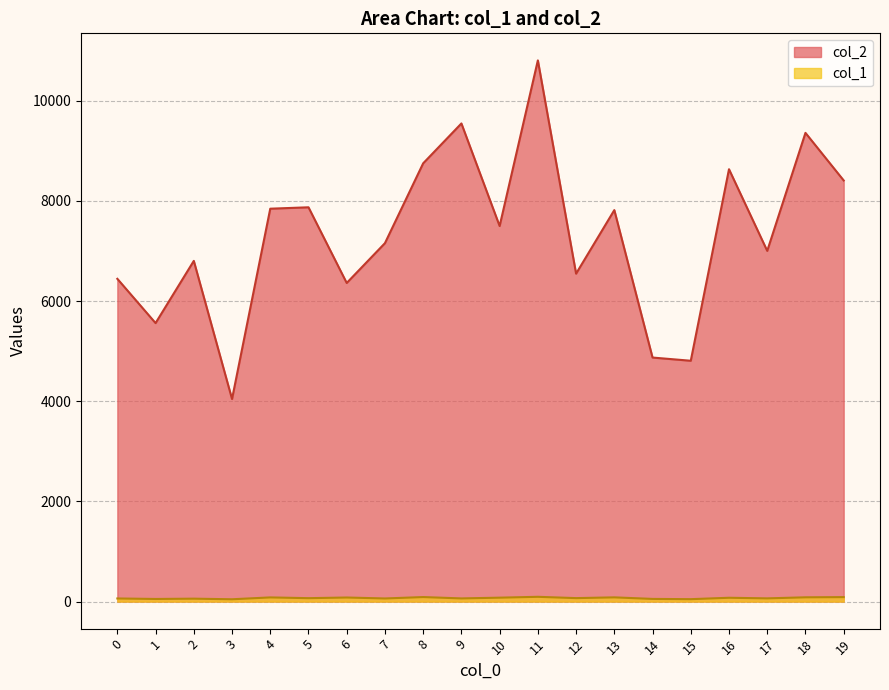

True or false: col_1 has more than 2 points higher than both neighbors.

True